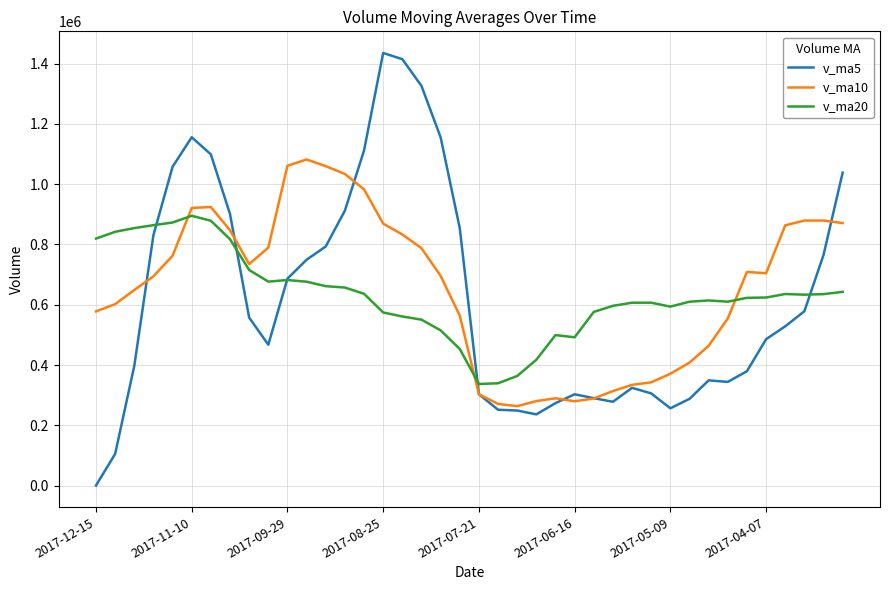

True or false: v_ma20 and v_ma10 cross at least once.

True